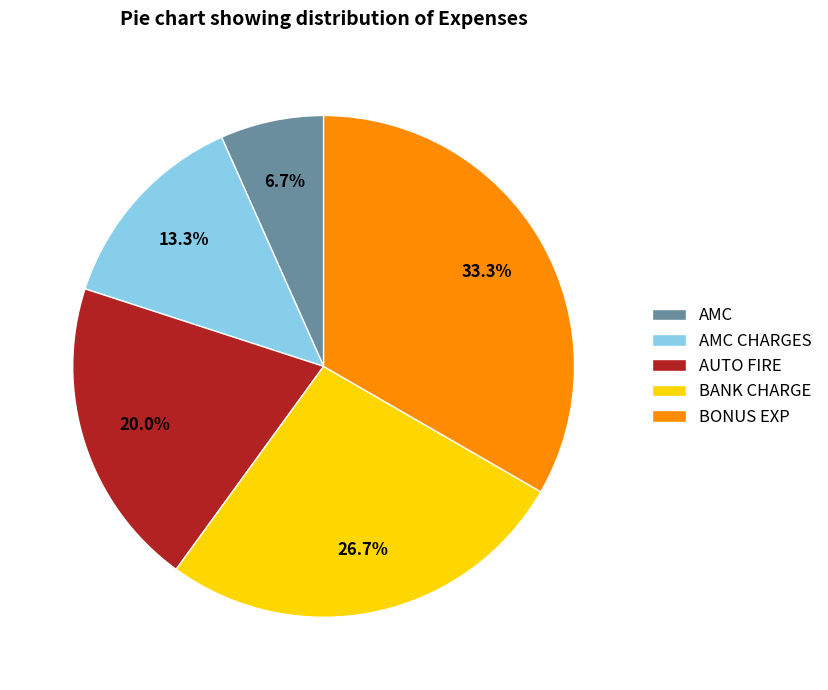

Approximately how many times larger is the value at BANK CHARGE compared to AMC?

4.0